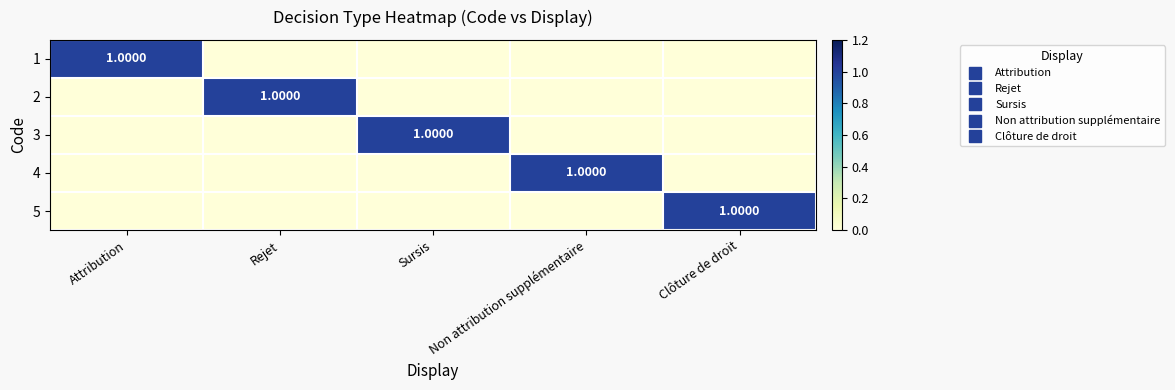

The 2 series shows 1 at Attribution. True or false?

False